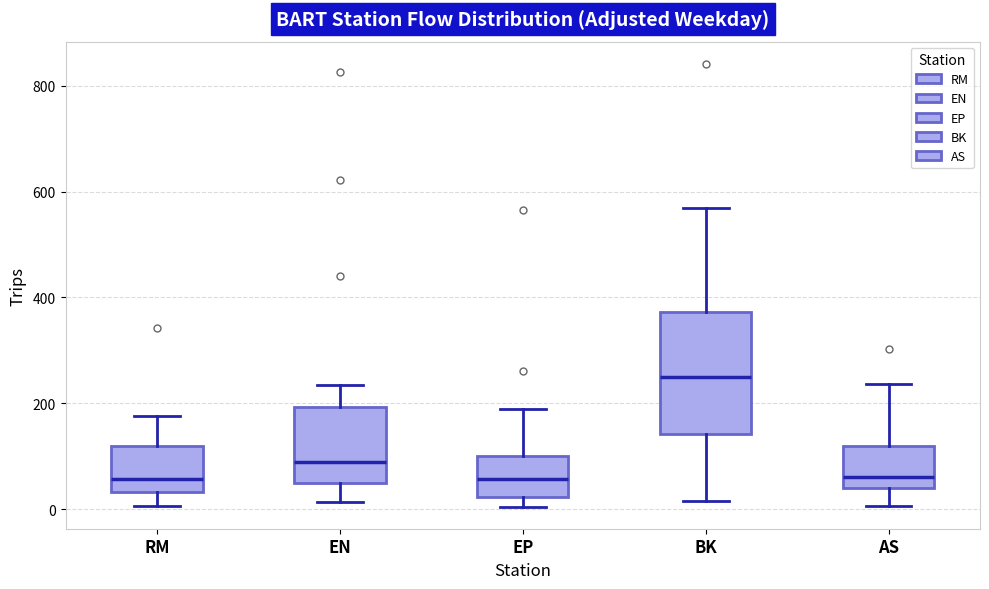

Reading left to right, read every box against the y-axis: the position of its median line, the range the box covers, and the ends of its whiskers. The values are not printed on the chart, so give them approximately, as read against the axis.

RM: median 60, box 40 to 120, whiskers 0 to 180
EN: median 80, box 40 to 200, whiskers 20 to 240
EP: median 60, box 20 to 100, whiskers 0 to 180
BK: median 260, box 140 to 380, whiskers 20 to 560
AS: median 60, box 40 to 120, whiskers 0 to 240